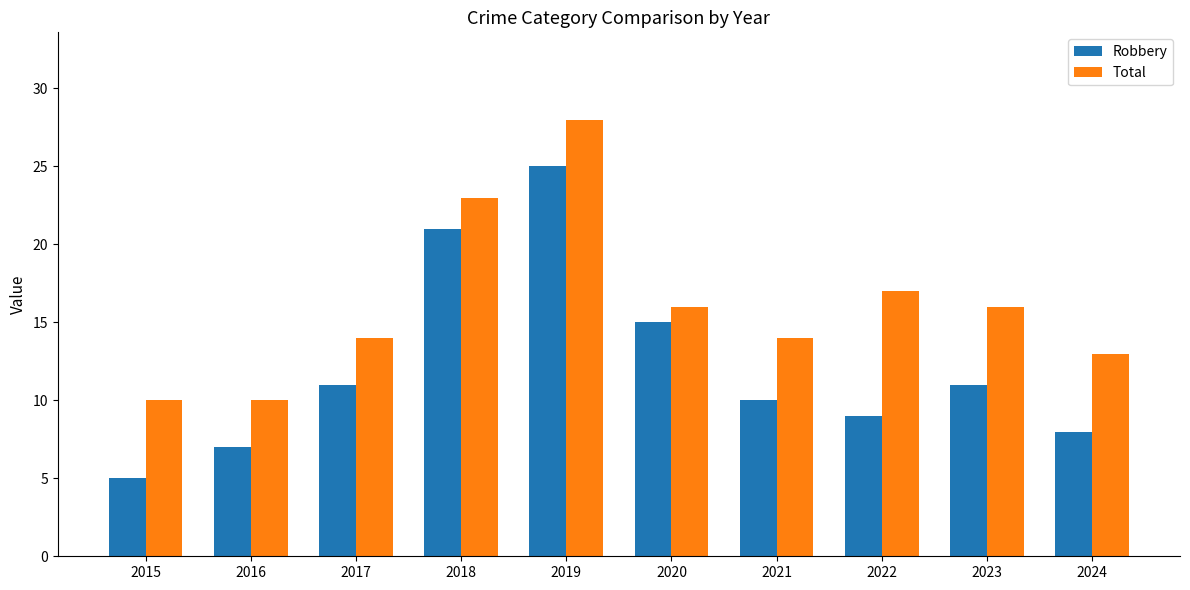

Which series has the widest spread of values?

Robbery